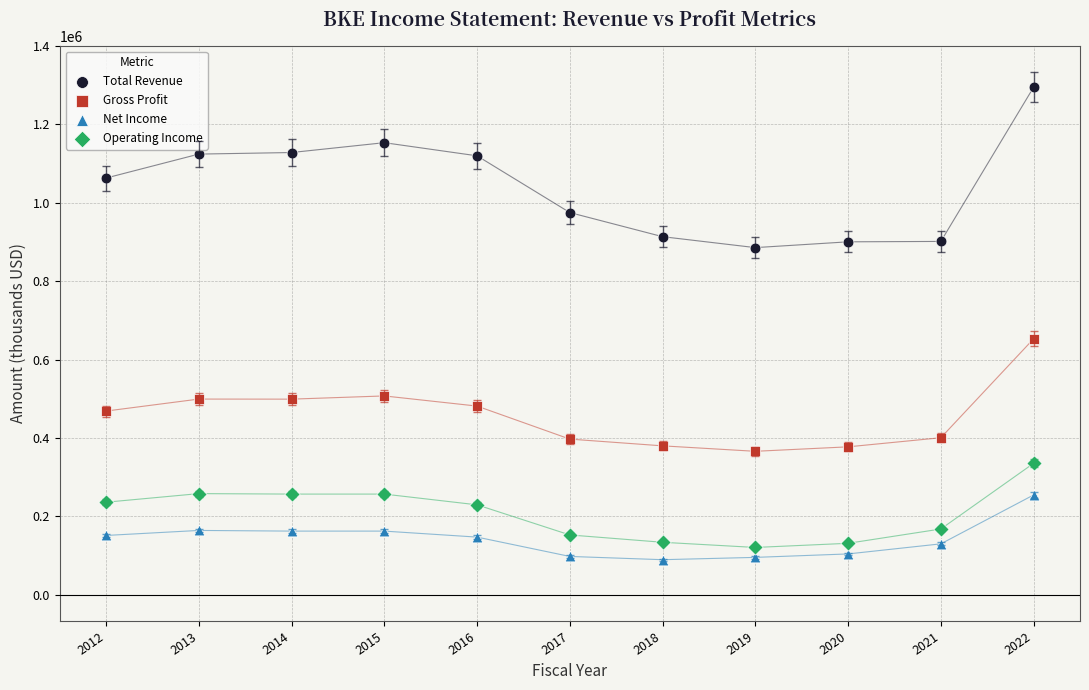

Across all data points, what is the range of X values (max minus min)?

10